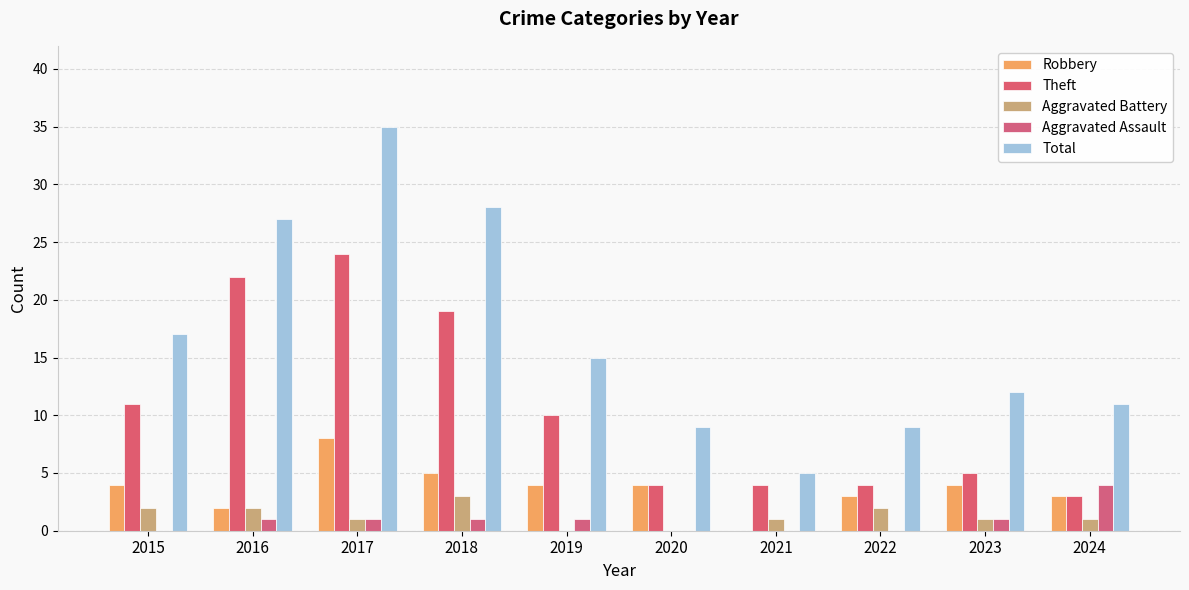

Rank the series at 2022 from lowest to highest value.

Aggravated Assault, Aggravated Battery, Robbery, Theft, Total